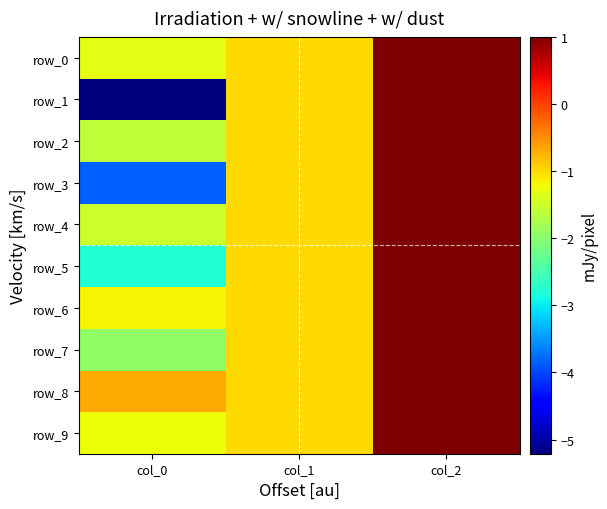

The value of row_2 at col_0 is -1.6. True or false?

True